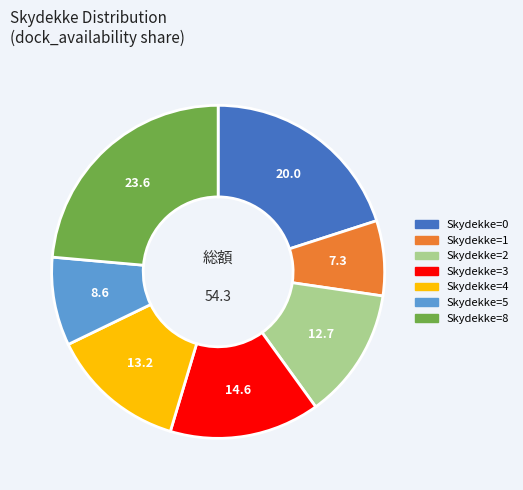

Is there any slice that represents more than half of the pie?

No